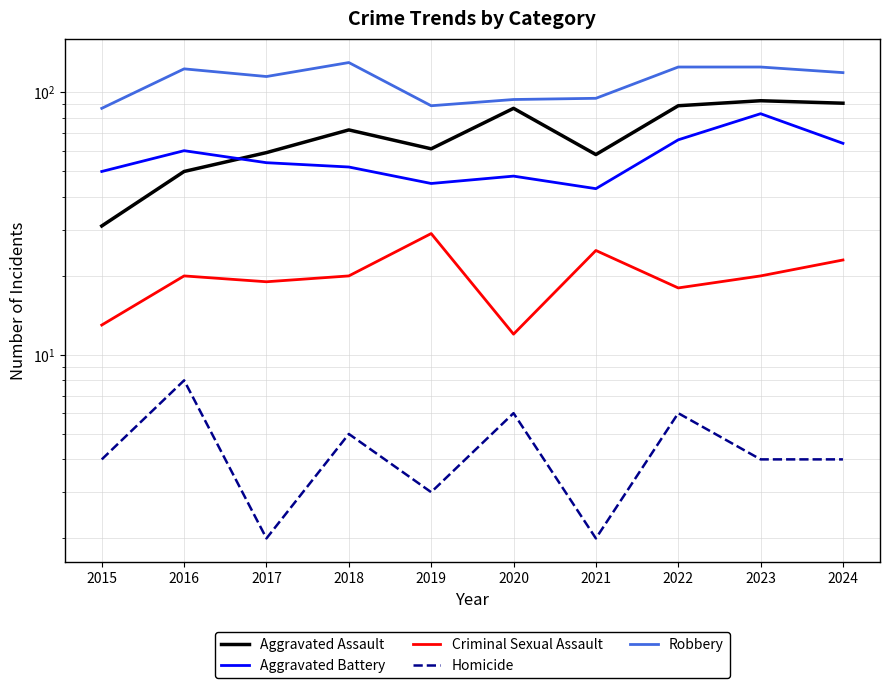

True or false: Criminal Sexual Assault has a value of 18 at 2022.

True